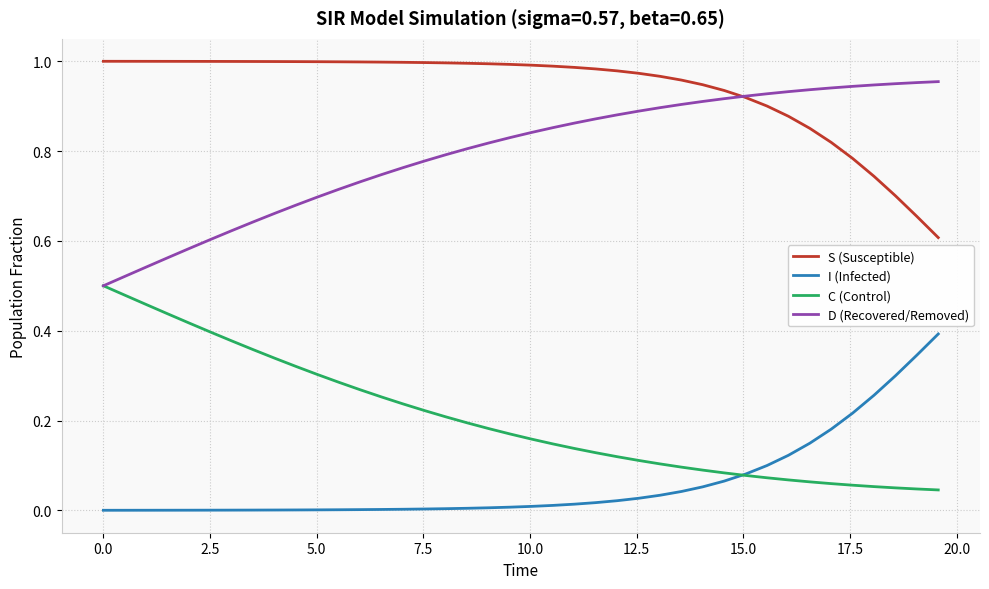

True or false: C (Control) and S (Susceptible) cross at least once.

False